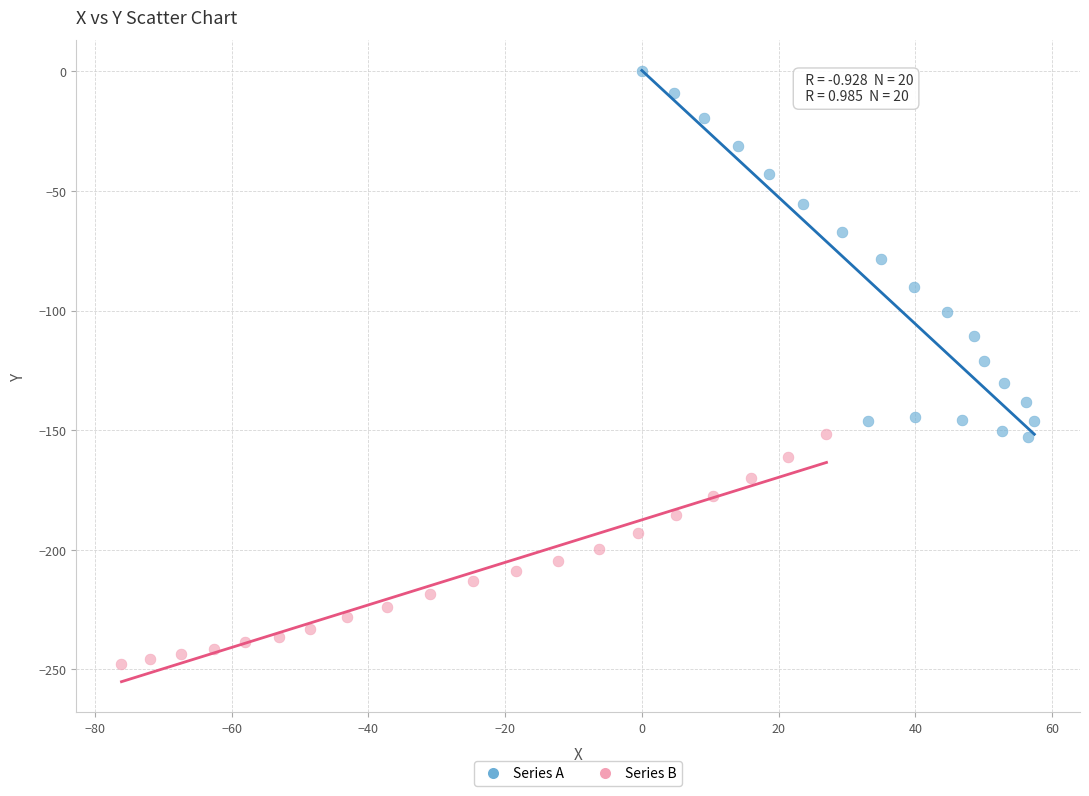

Which series reaches the minimum Y coordinate?

Series B